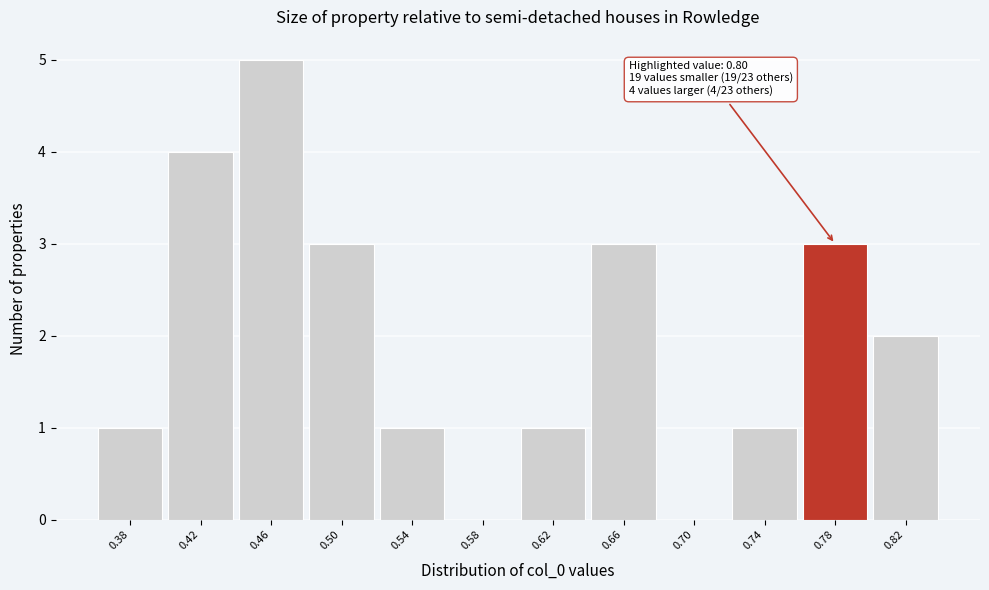

Reading left to right, what are all the values shown in this chart?

0.38=1	0.42=4	0.46=5	0.50=3	0.54=1	0.58=0	0.62=1	0.66=3	0.70=0	0.74=1	0.78=3	0.82=2